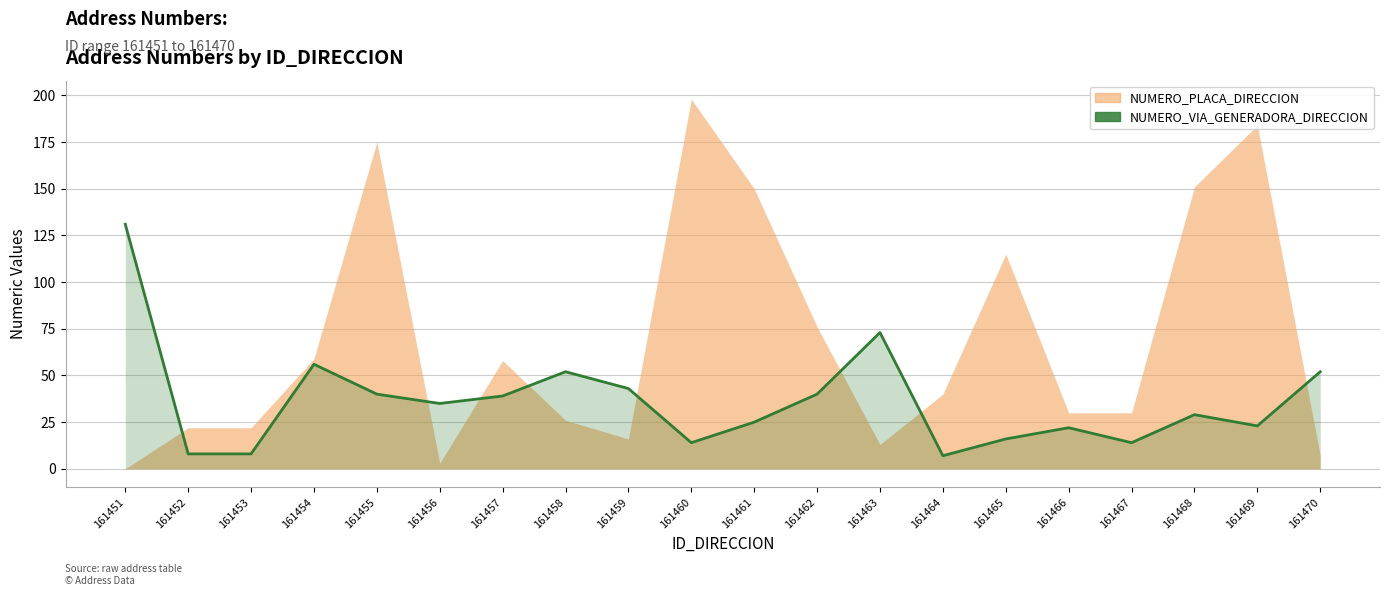

Rank the categories by value from highest to lowest.

161451, 161463, 161454, 161458, 161470, 161459, 161455, 161462, 161457, 161456, 161468, 161461, 161469, 161466, 161465, 161460, 161467, 161452, 161453, 161464